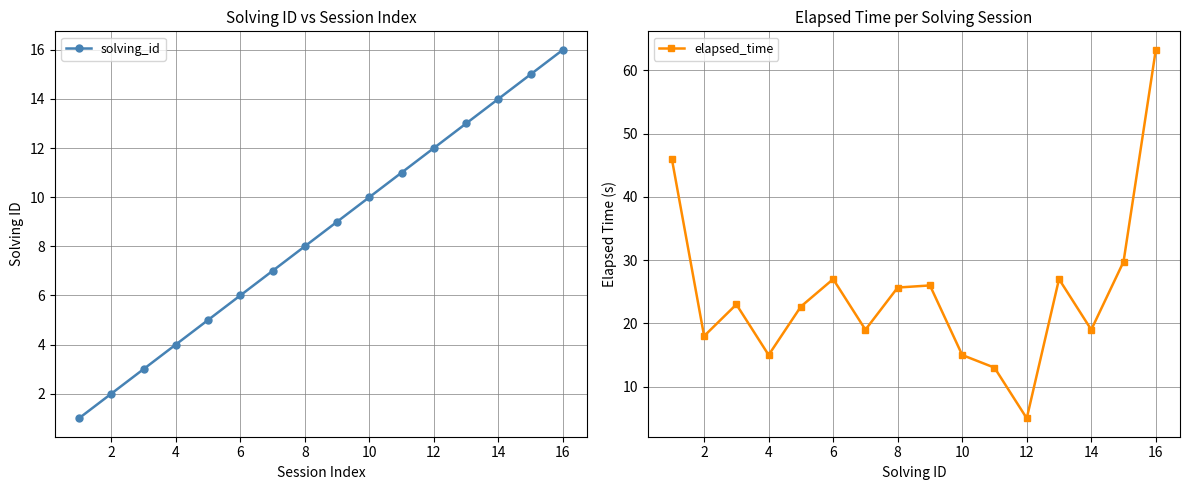

List the series in order of their overall mean, highest first.

elapsed_time, solving_id